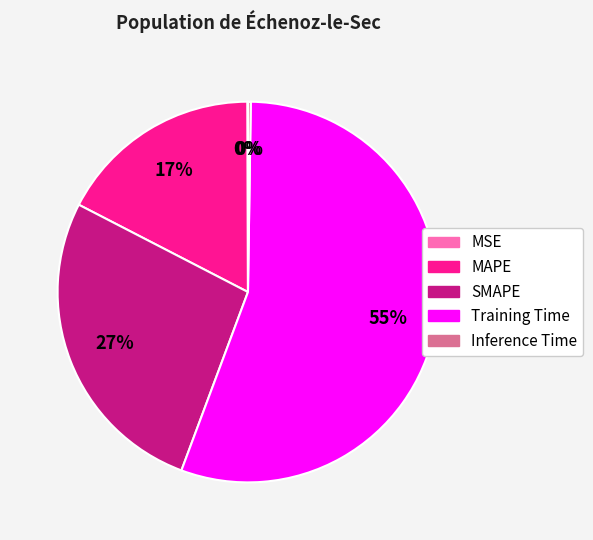

Which category has the biggest portion of the pie?

Training Time